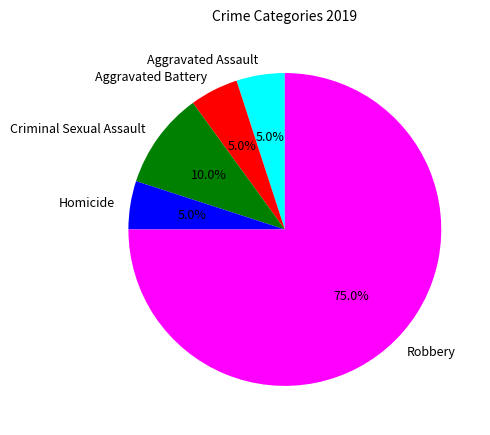

What is the largest slice in the pie chart?

Robbery